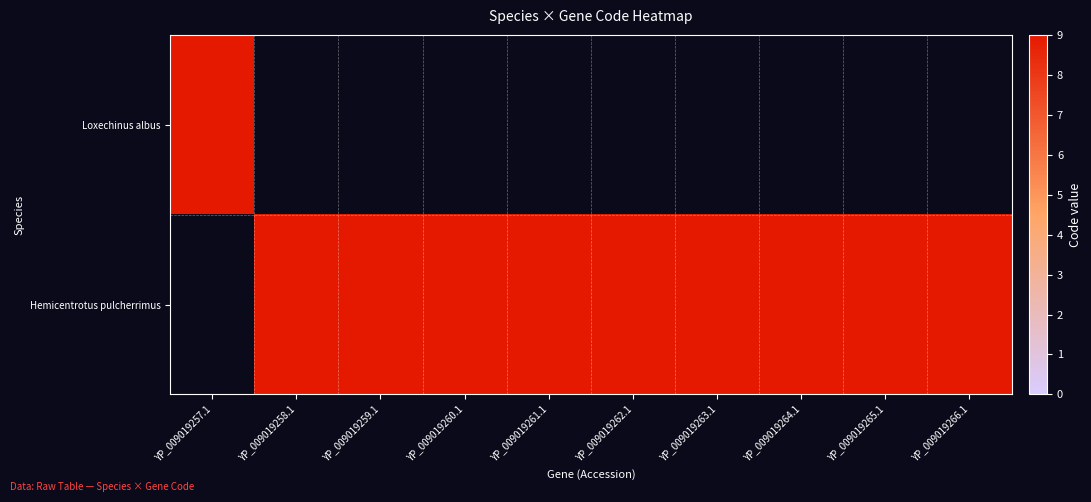

Reading left to right, extract all data points from this chart.

Loxechinus albus: YP_009019257.1=9	YP_009019258.1=0	YP_009019259.1=0	YP_009019260.1=0	YP_009019261.1=0	YP_009019262.1=0	YP_009019263.1=0	YP_009019264.1=0	YP_009019265.1=0	YP_009019266.1=0
Hemicentrotus pulcherrimus: YP_009019257.1=0	YP_009019258.1=9	YP_009019259.1=9	YP_009019260.1=9	YP_009019261.1=9	YP_009019262.1=9	YP_009019263.1=9	YP_009019264.1=9	YP_009019265.1=9	YP_009019266.1=9